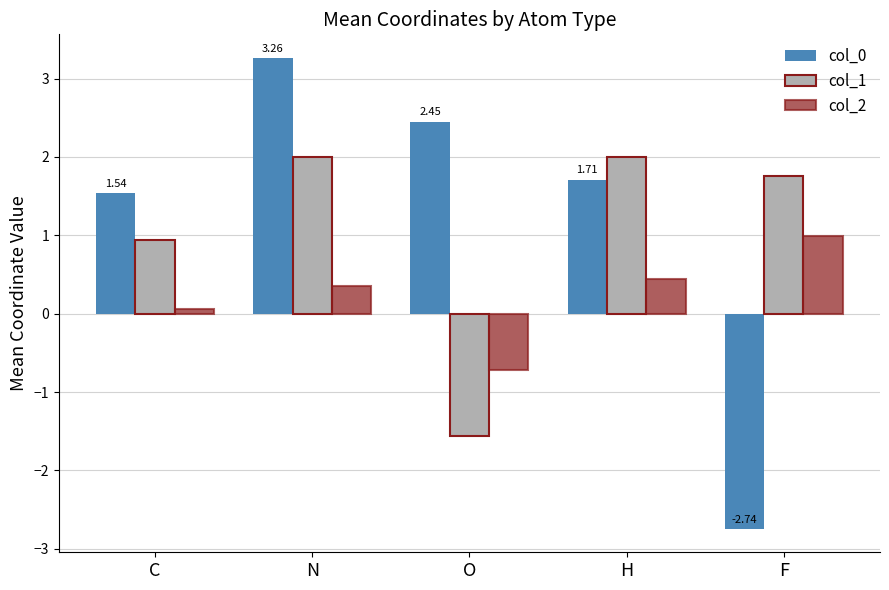

Which category has the lowest value in the col_2 series?

O